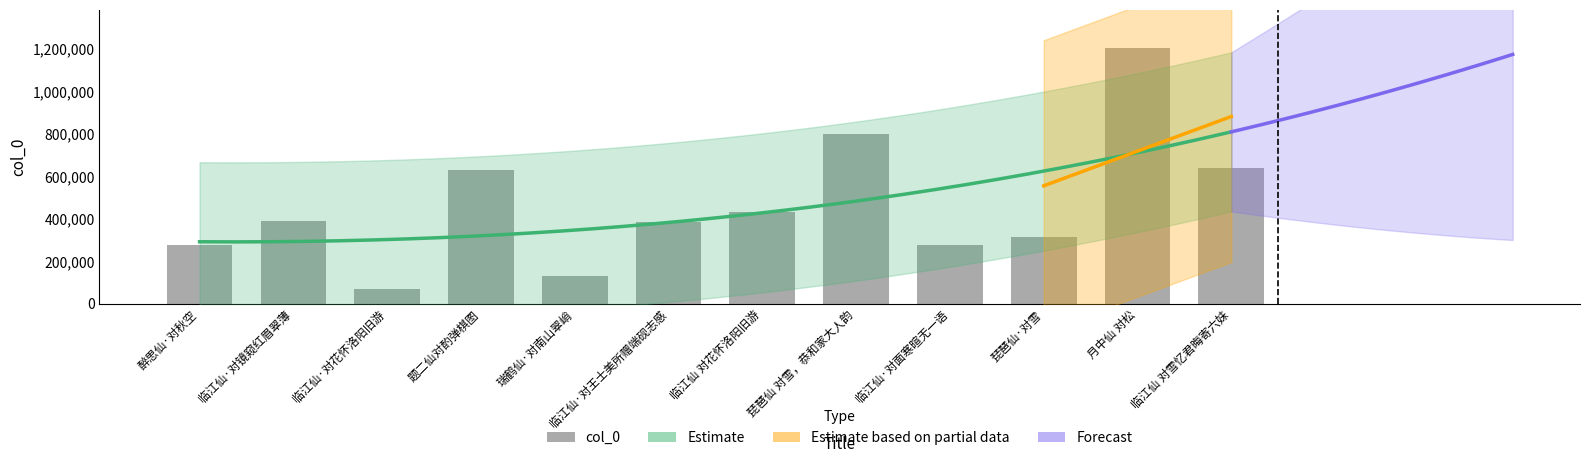

What is the change in value from 琵琶仙 对雪，恭和家大人韵 to 临江仙·对面寒暄无一语?

-523058